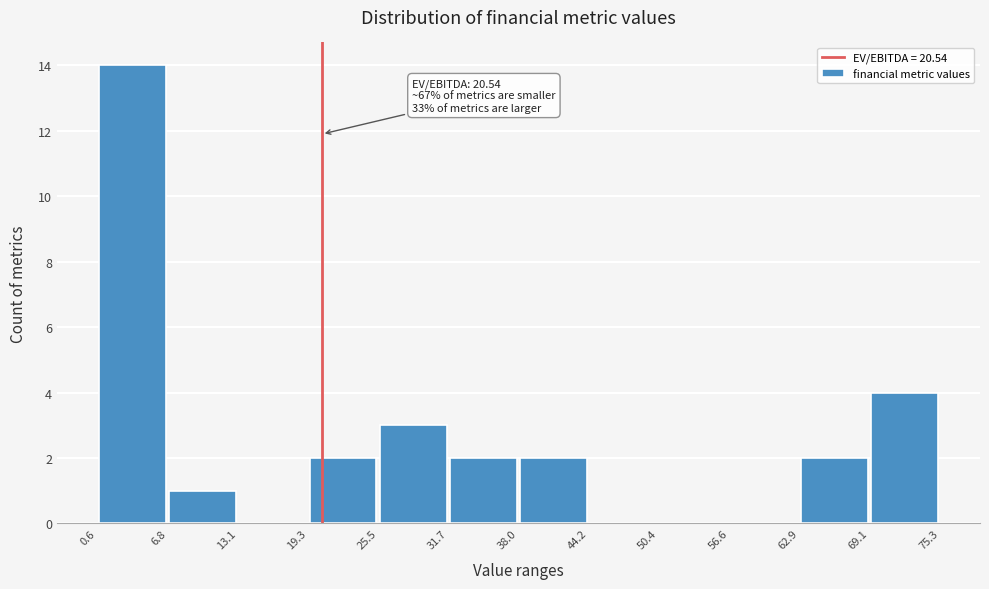

Which range on the x-axis has the tallest bar?

0.6 to 6.8